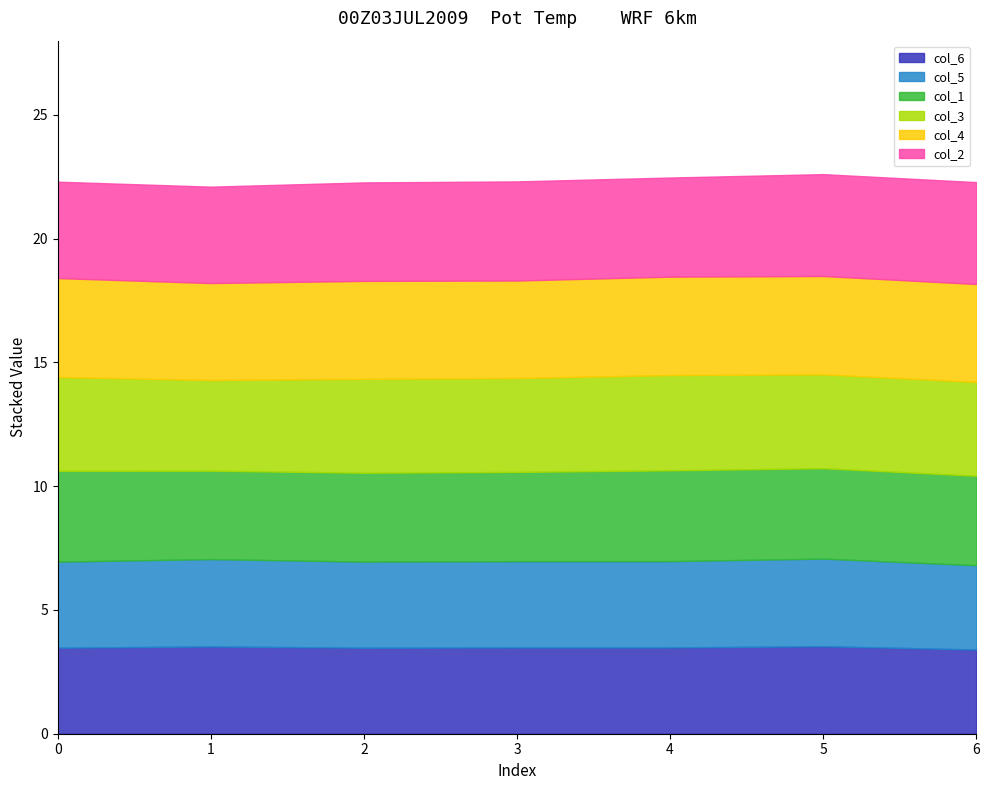

True or false: col_5 and col_3 intersect in this chart.

False